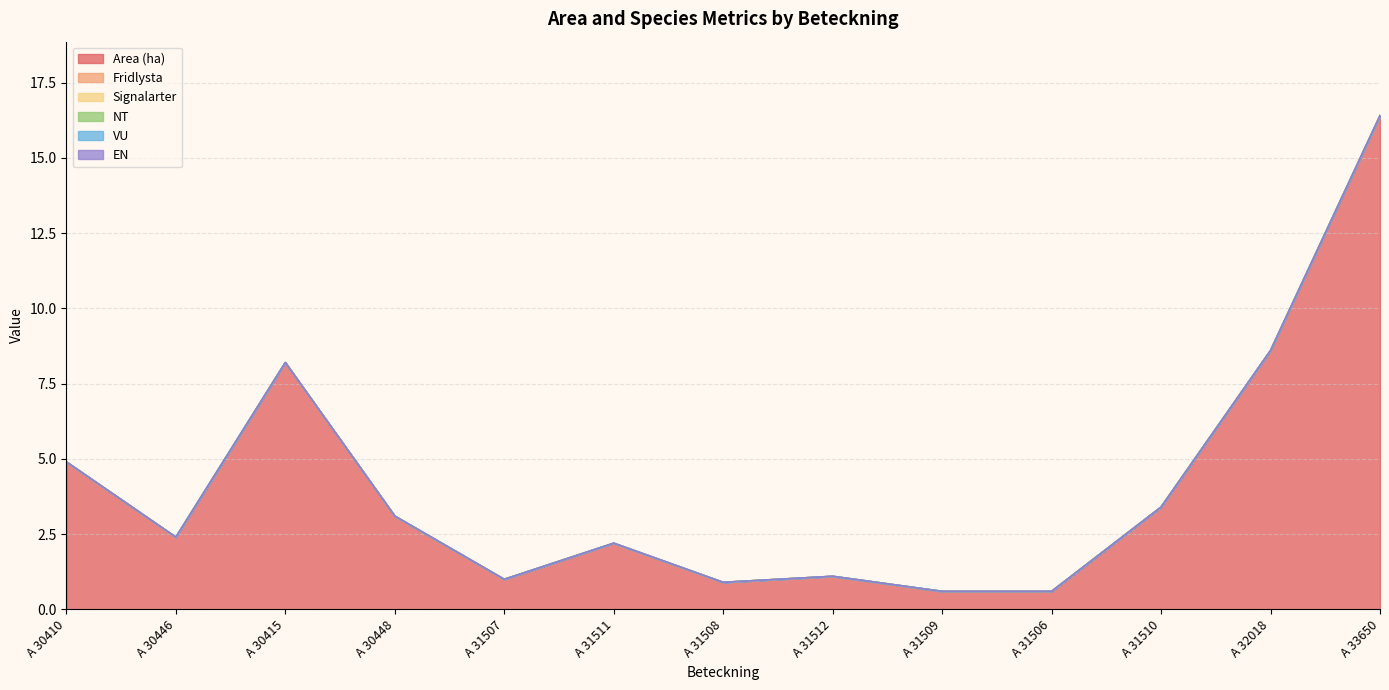

What is the value of the Area (ha) point at the 7th from the left?

0.9